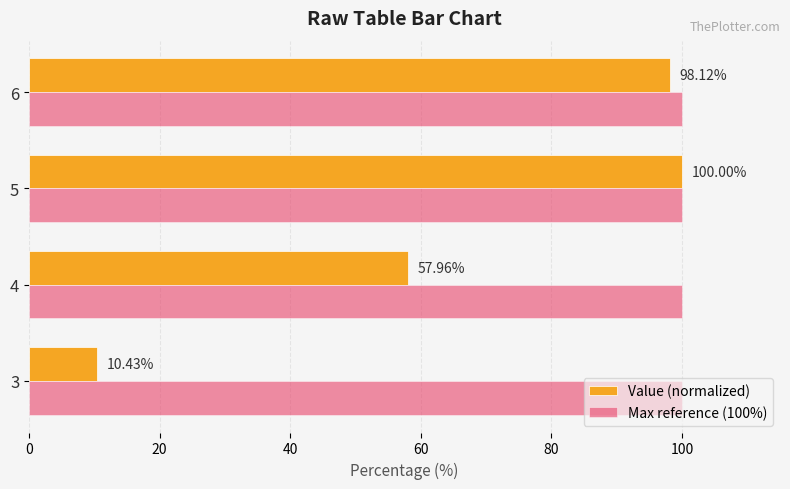

At which category is the sum across all series the highest?

5